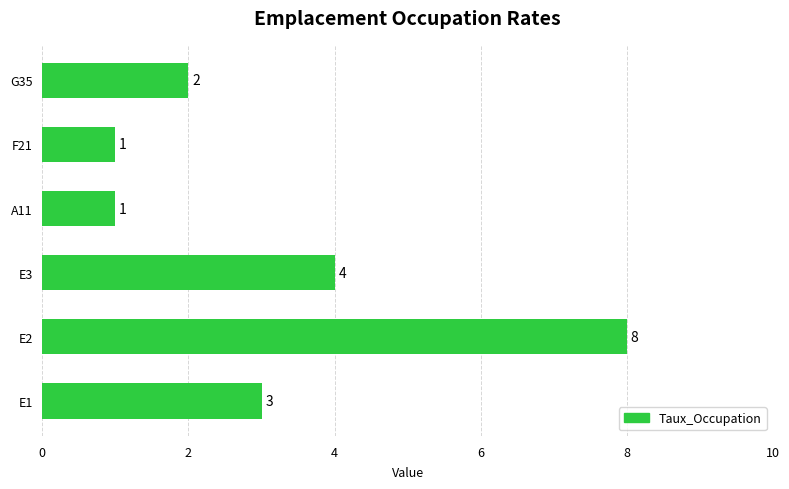

What is the average value?

3